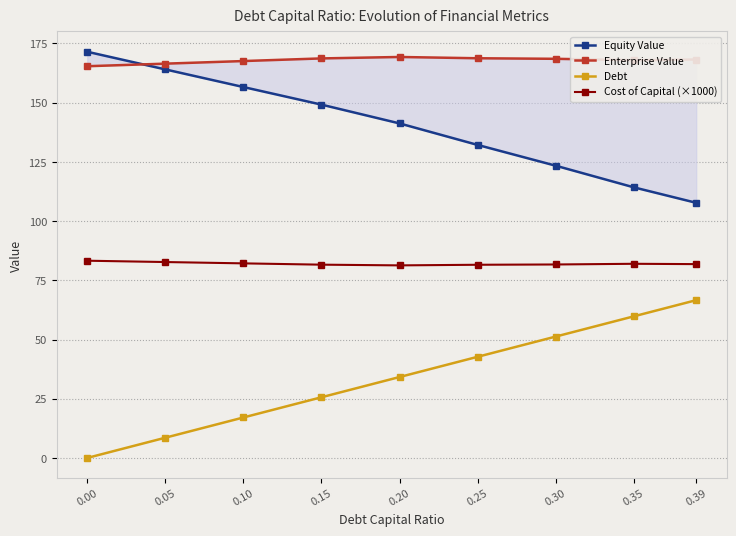

Which category has the highest value in the Enterprise Value series?

0.20